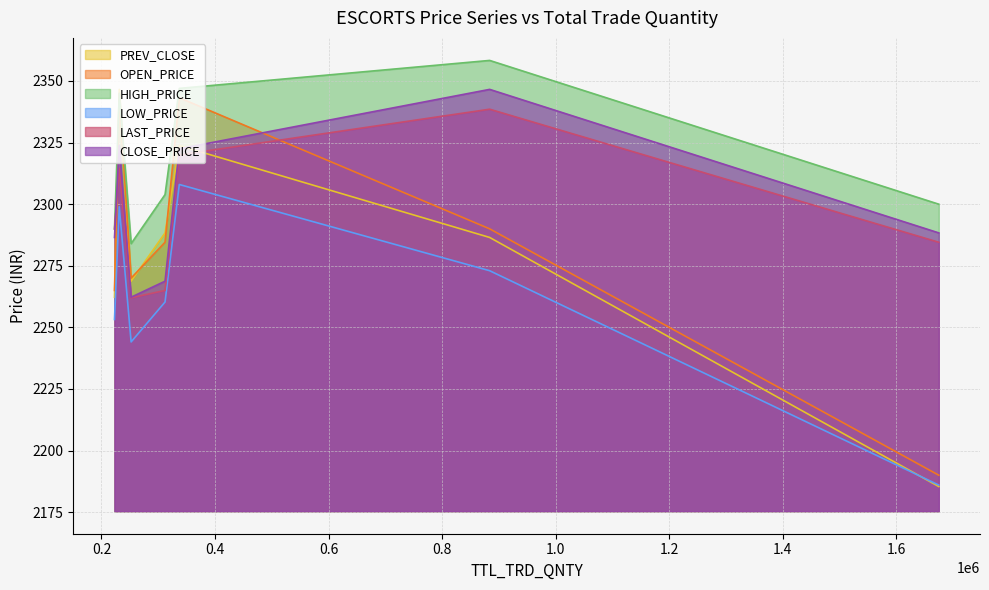

After their last crossing, which series has the higher values: LAST_PRICE or PREV_CLOSE?

LAST_PRICE